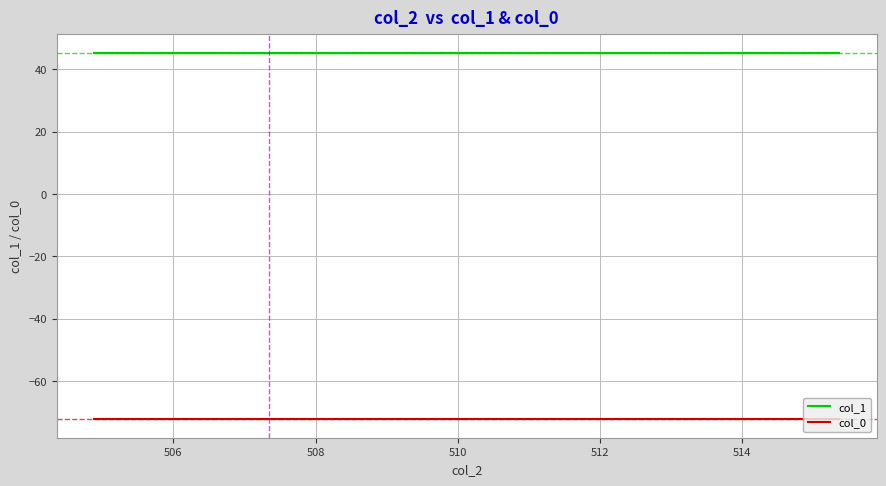

What is the value of the col_0 point at the 22nd from the left?

-72.3